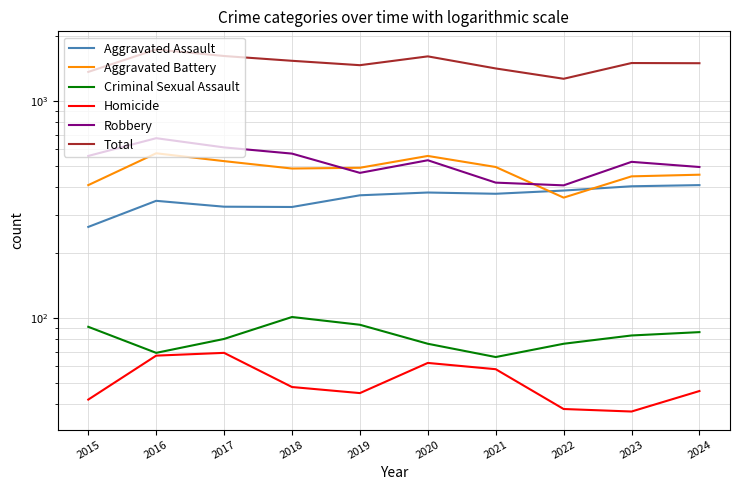

Does the chart have visible grid lines?

Yes